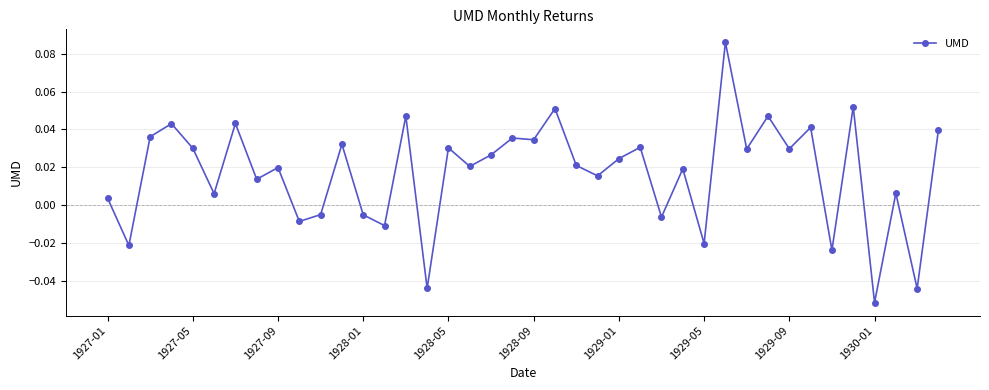

True or false: there are more than 0 points higher than both neighbors.

True